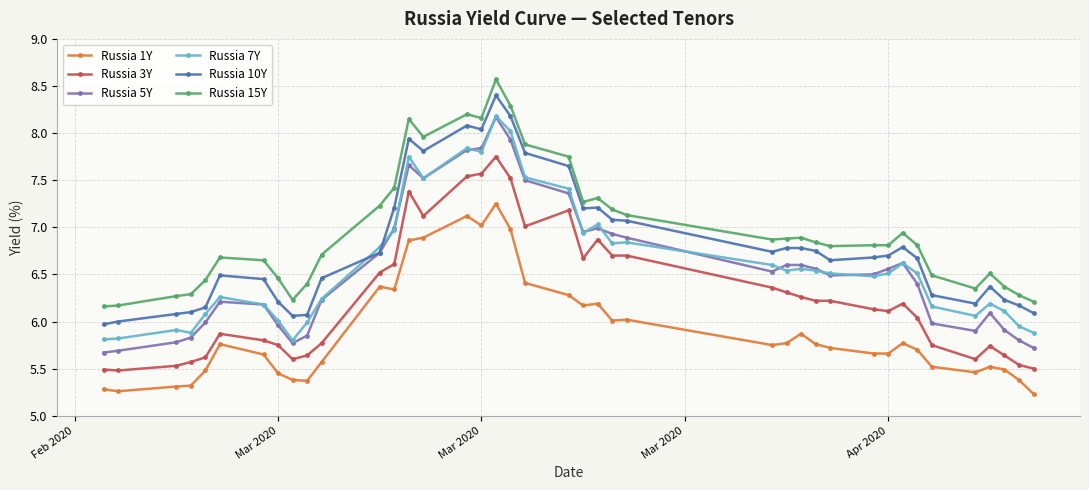

True or false: Russia 3Y and Russia 1Y intersect in this chart.

False